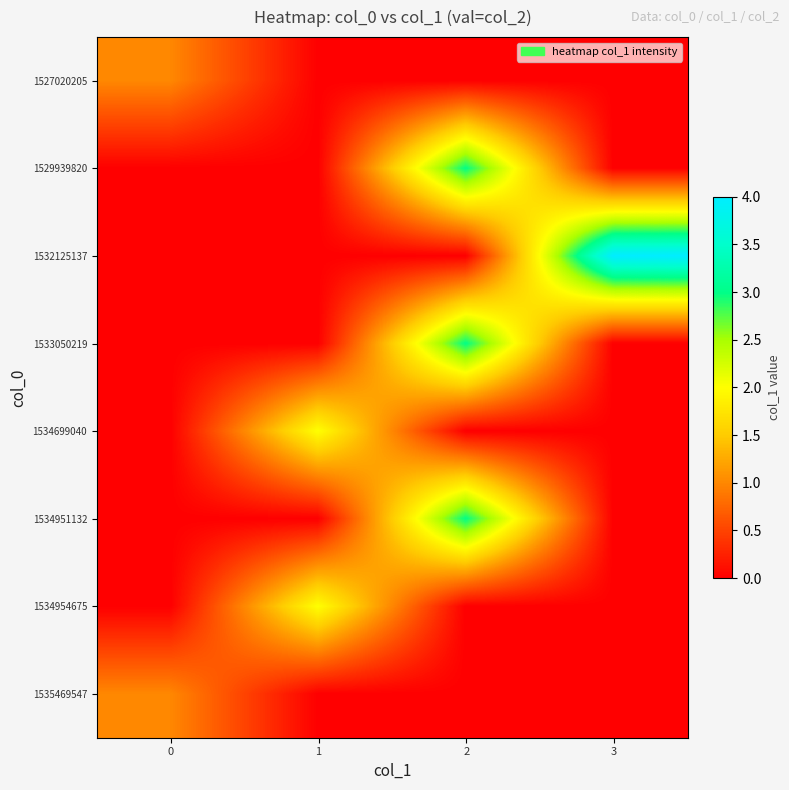

How many series are shown in this chart?

8